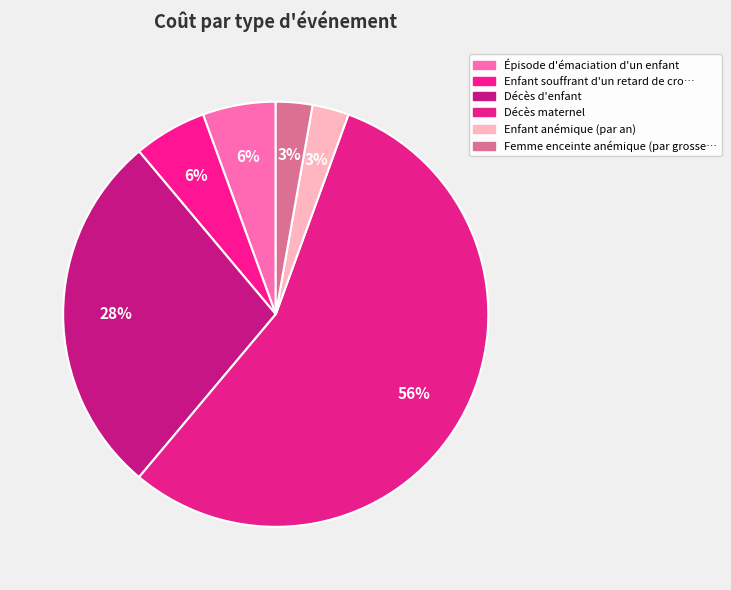

The Épisode d'émaciation d'un enfant slice represents 19% of the pie. True or false?

False